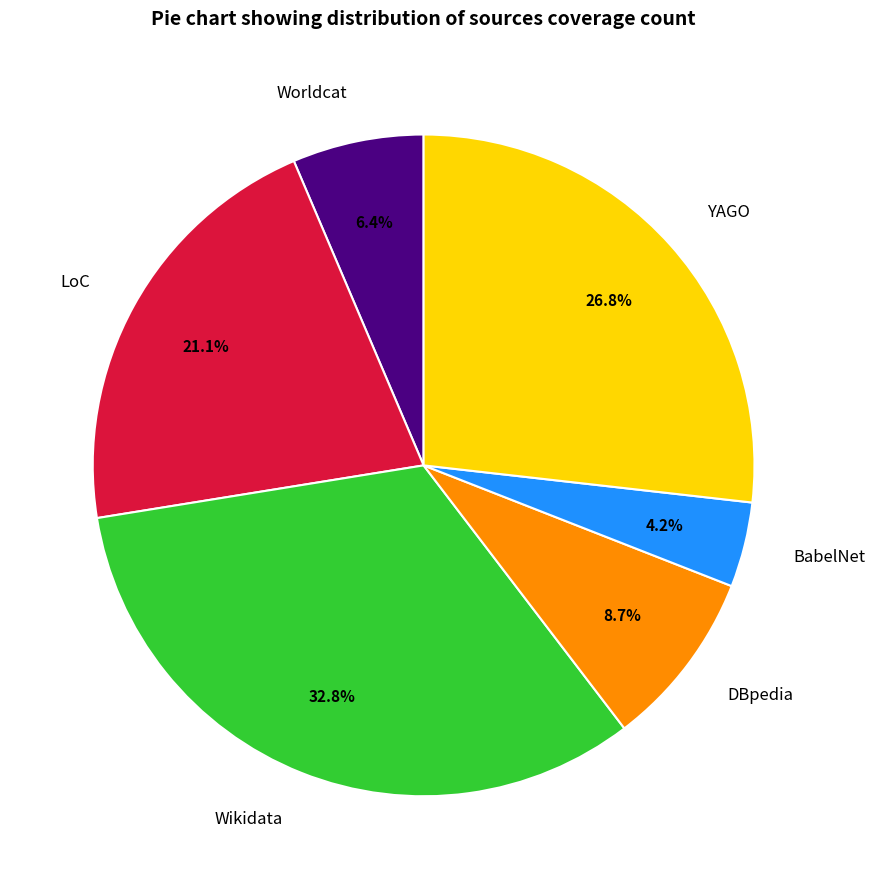

Does LoC account for over 50% of the chart?

No